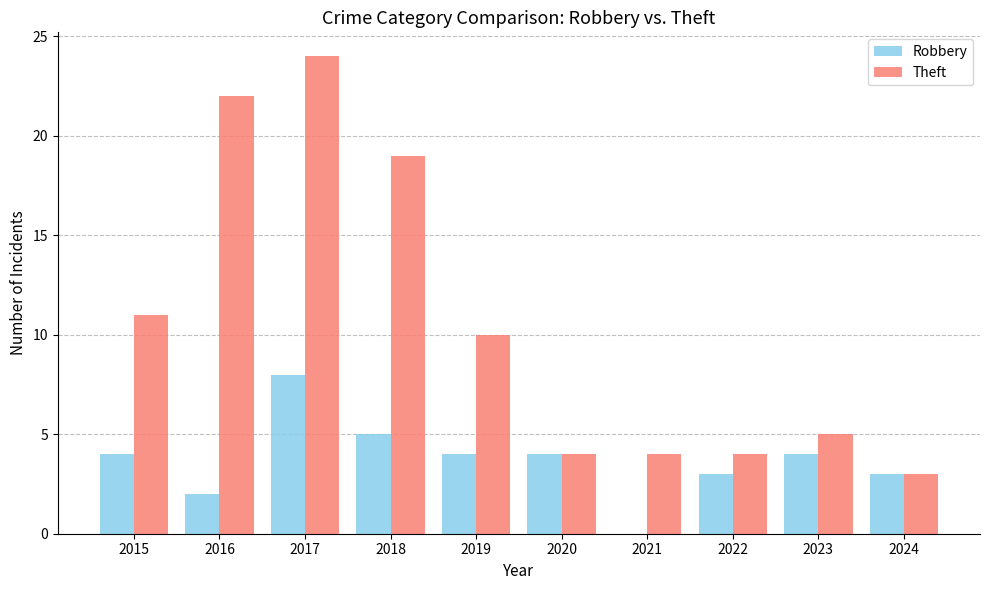

Which series has the largest range (max minus min)?

Theft